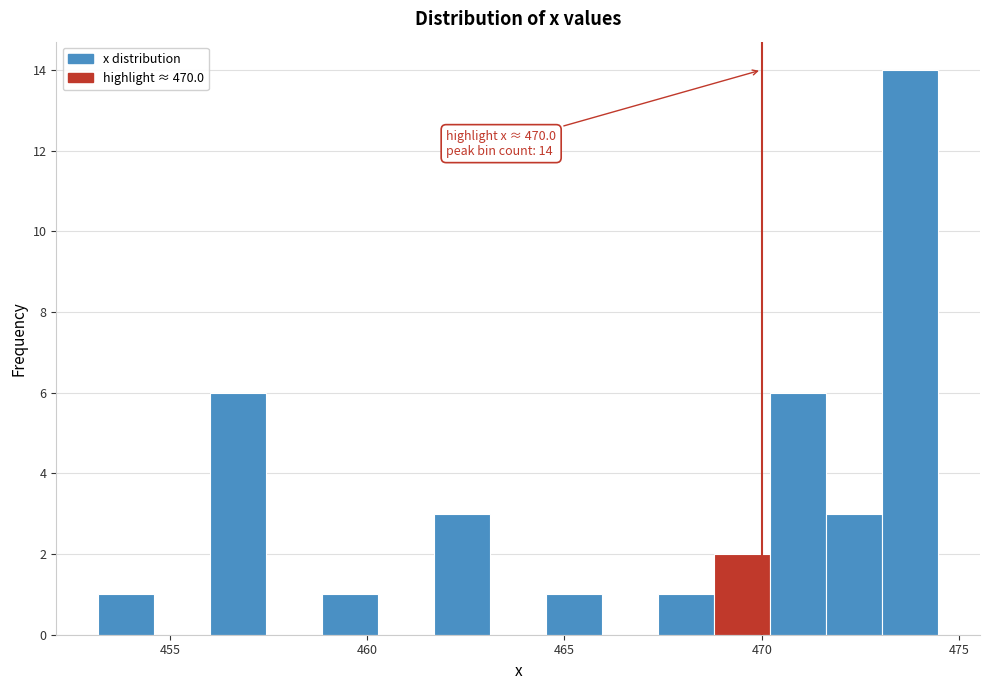

Read against the x-axis, roughly where is the centre of the tallest bar?

474.0